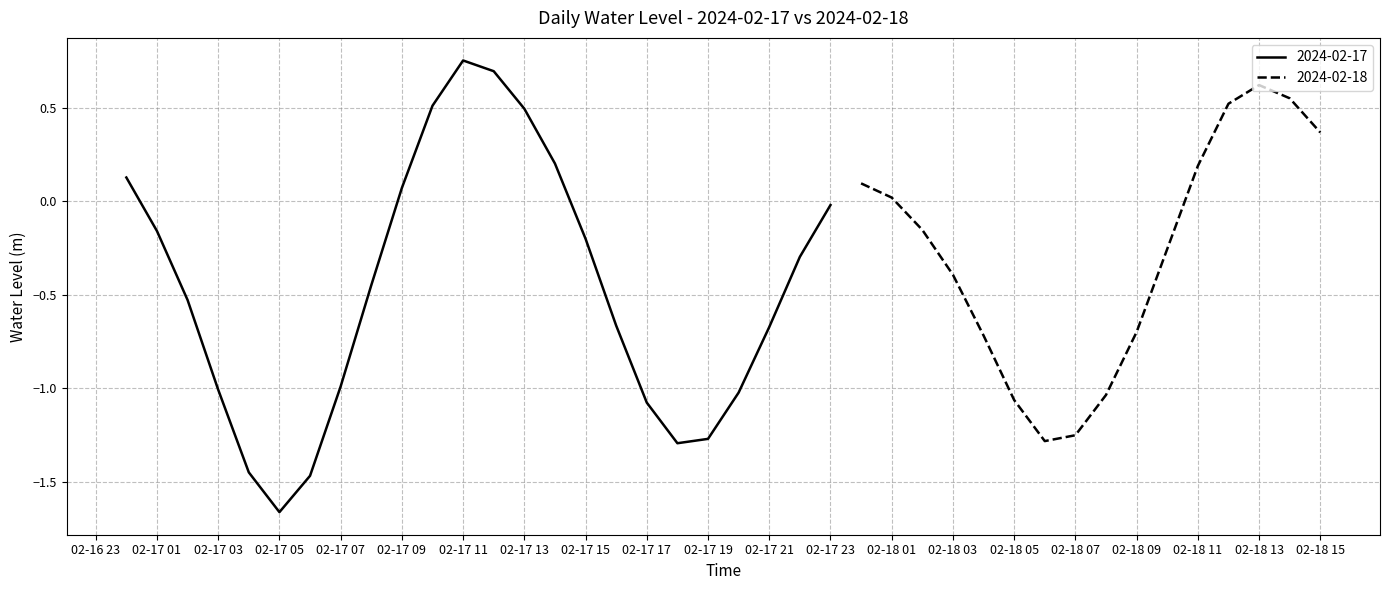

How many data points are less than 0?

17